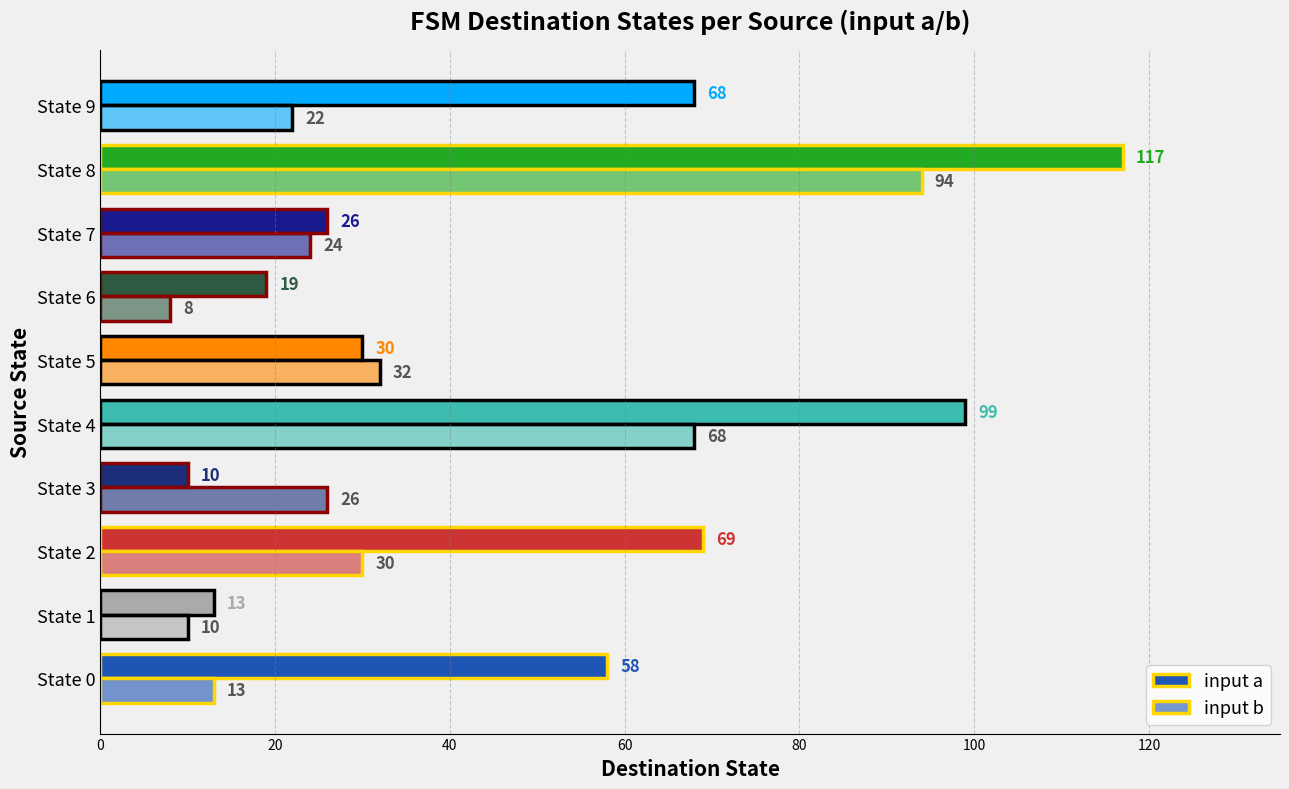

How many series are shown in this chart?

2